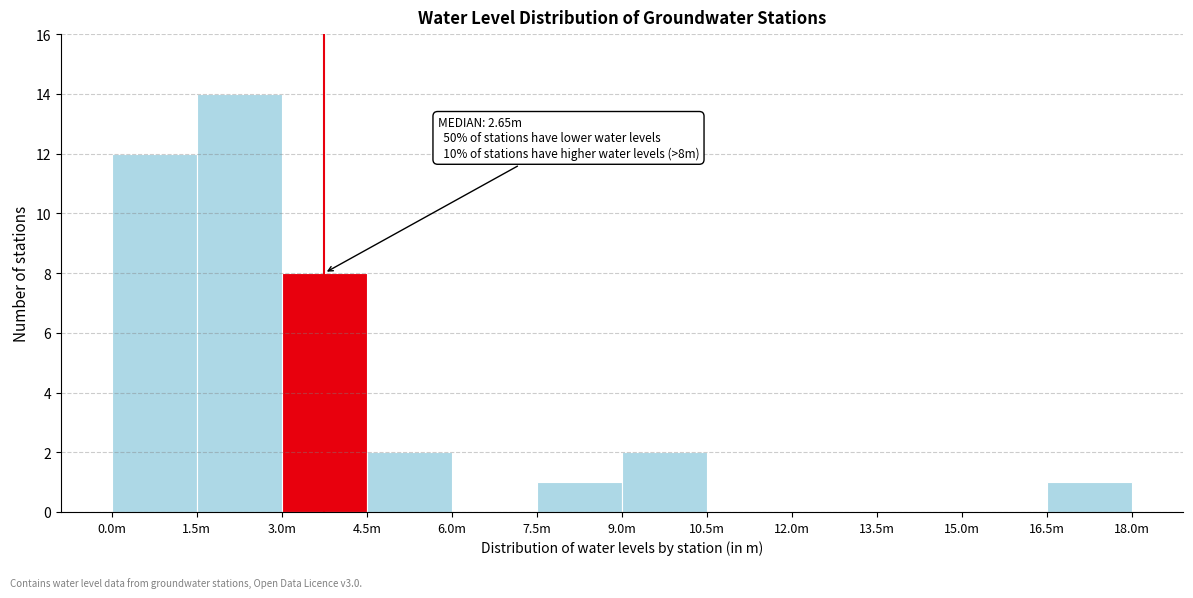

Reading left to right, what are all the values shown in this chart?

0.0m=12	1.5m=14	3.0m=8	4.5m=2	6.0m=0	7.5m=1	9.0m=2	10.5m=0	12.0m=0	13.5m=0	15.0m=0	16.5m=1